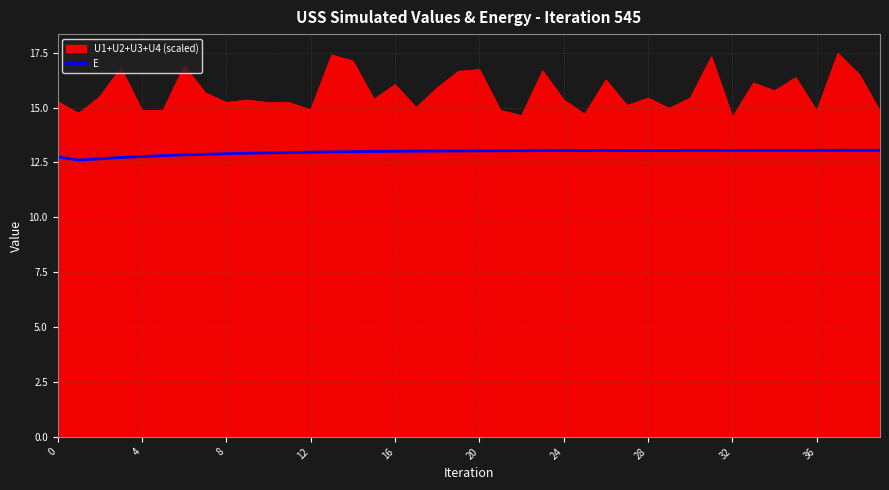

What is the difference between the maximum and minimum values in the E series?

0.4